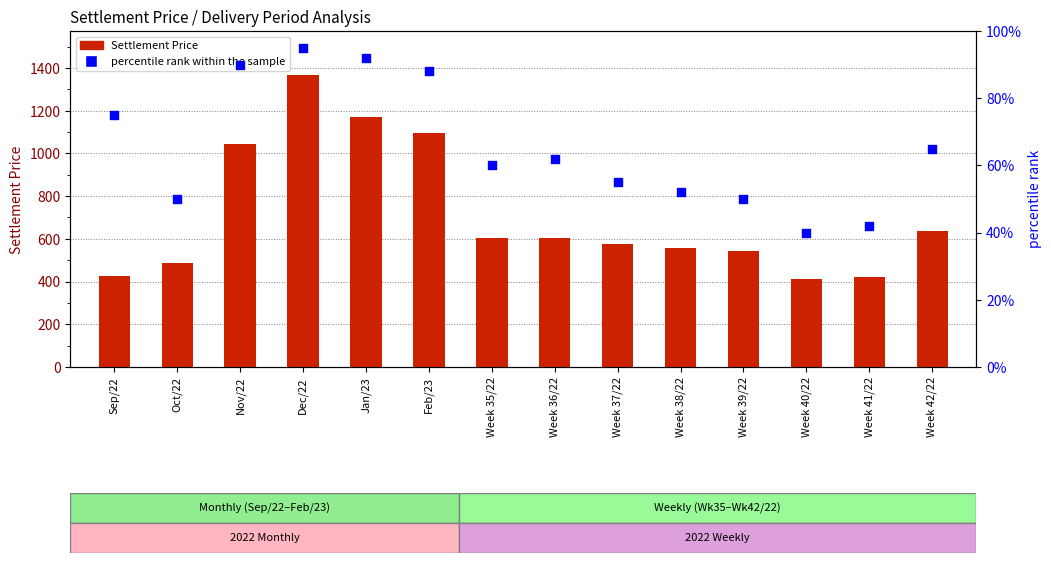

Is the value of percentile rank within the sample at Week 42/22 greater than the value of Settlement Price at Feb/23?

No